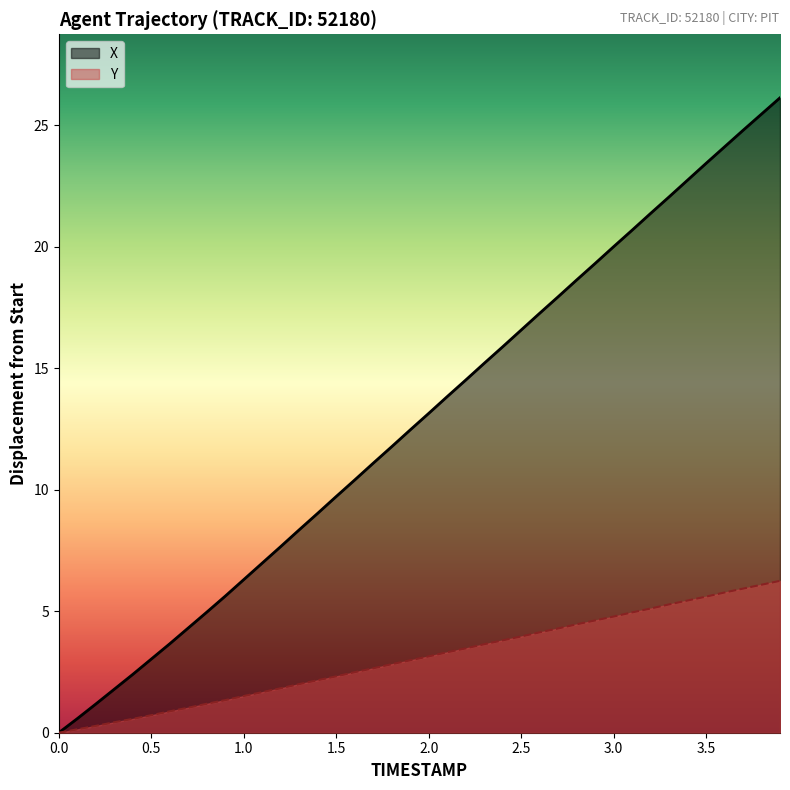

The Y series shows 1.4 at 0.6. True or false?

False